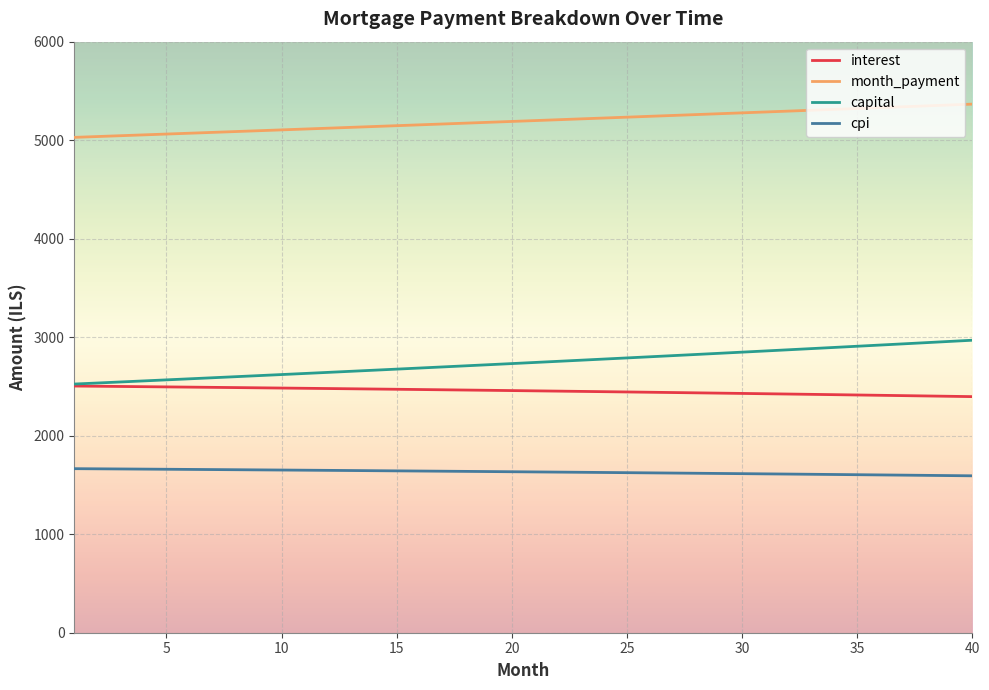

True or false: cpi and capital intersect in this chart.

False